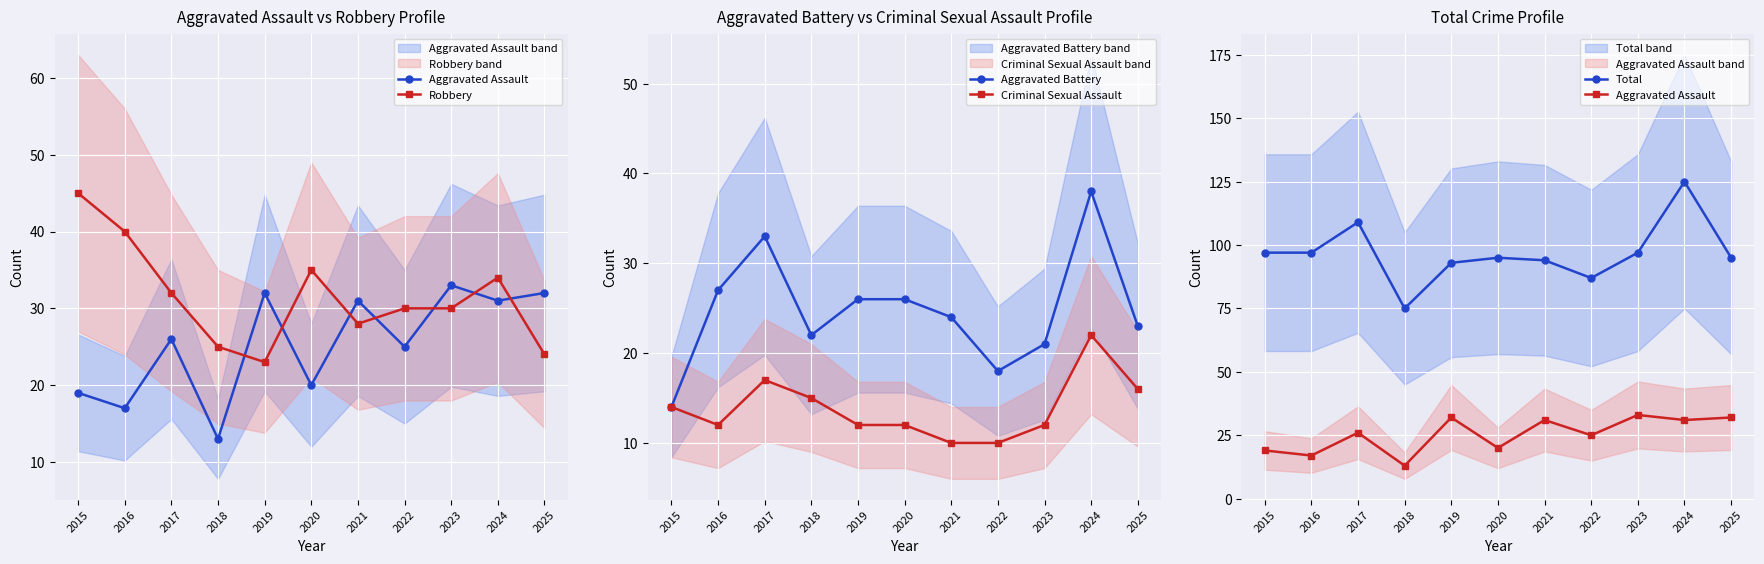

What is the value of the Aggravated Assault point at the 5th from the left?

32